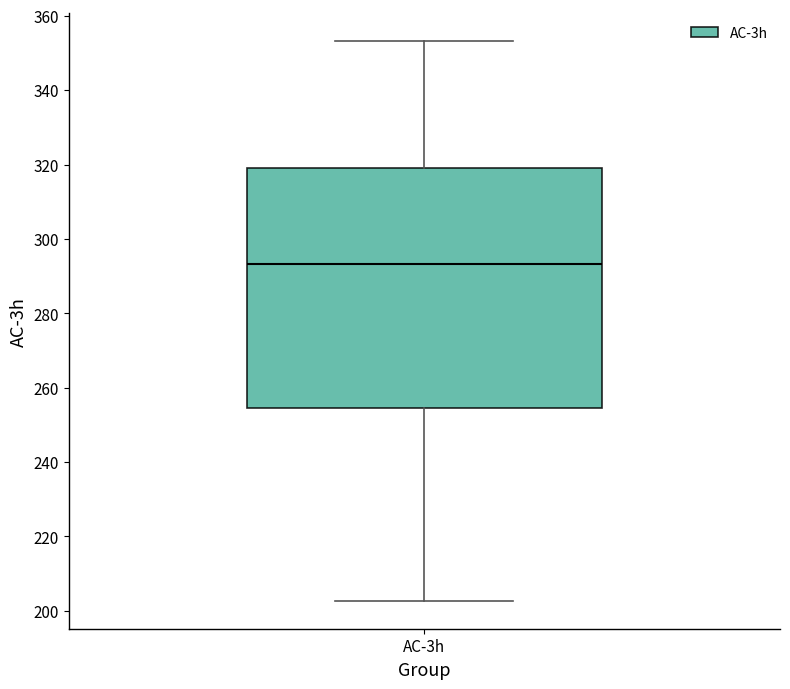

Read this box plot against the y-axis: the position of the median line, the range covered by the box, and the ends of both whiskers. The values are not printed on the chart, so give them approximately, as read against the axis.

median 294, box 254 to 320, whiskers 202 to 354